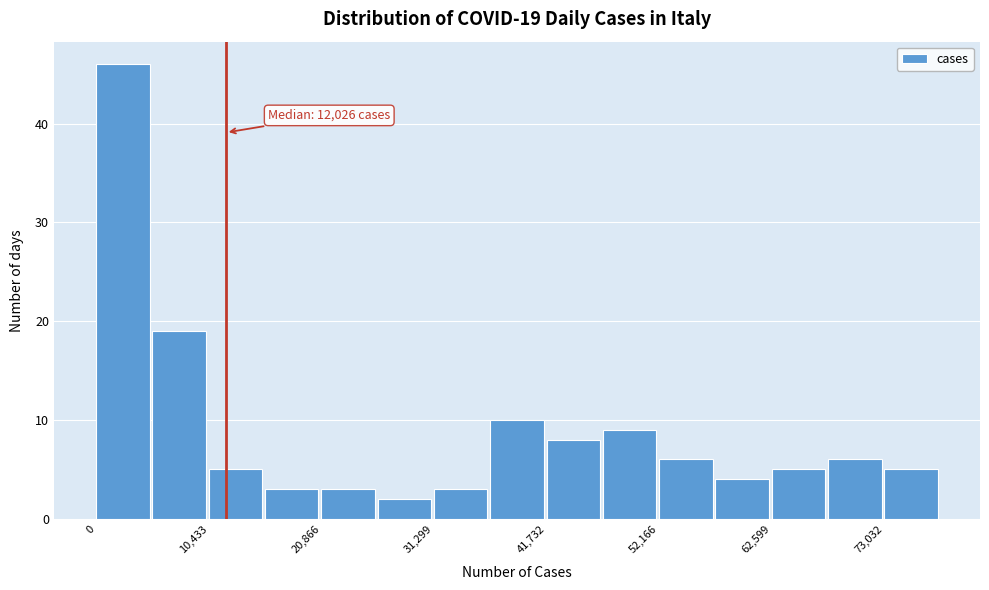

Read against the x-axis, roughly where is the centre of the tallest bar?

2000